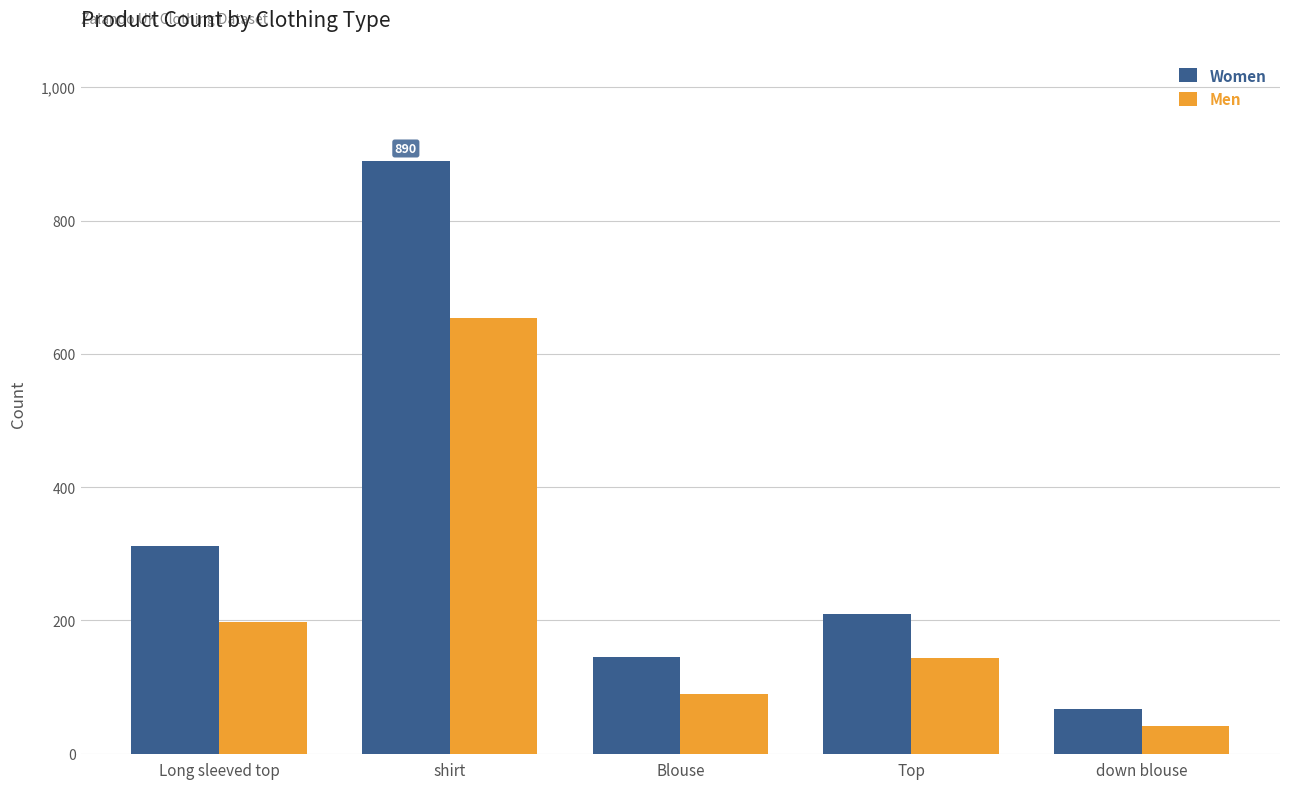

How many groups of bars are there?

5